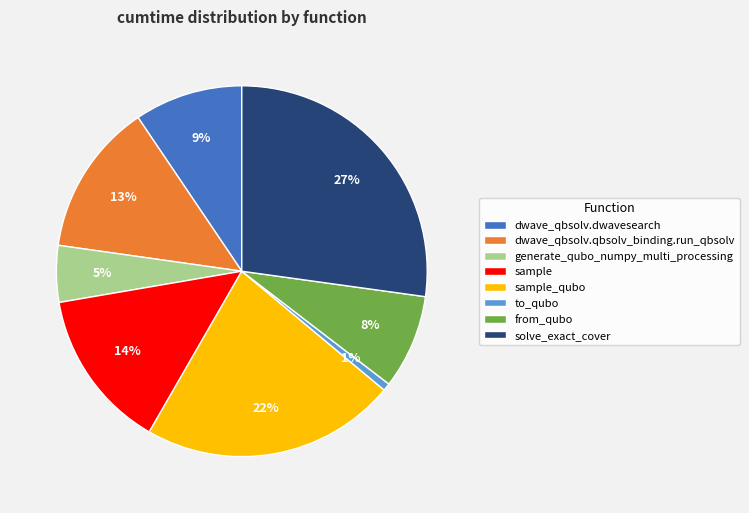

Is from_qubo the majority of the pie?

No